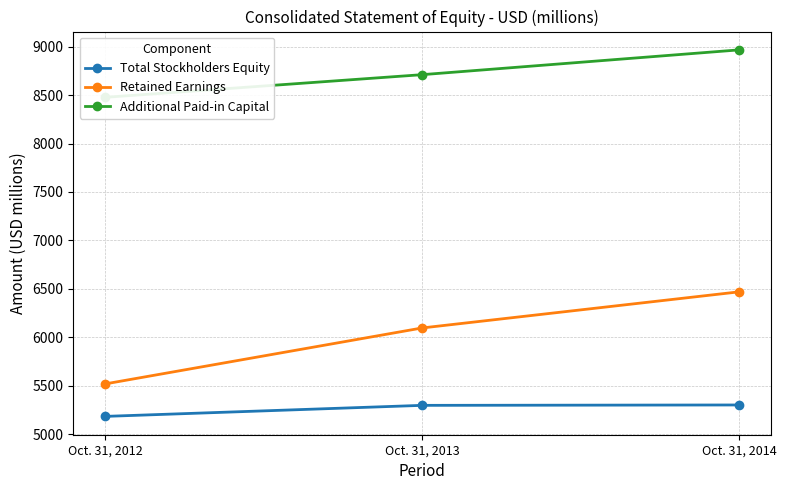

Rank the series at Oct. 31, 2013 from highest to lowest value.

Additional Paid-in Capital, Retained Earnings, Total Stockholders Equity